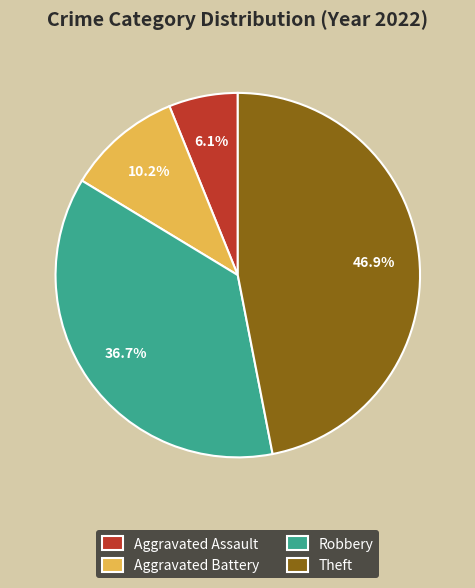

To the nearest percent, what is the combined percentage of Theft and Aggravated Assault?

53%